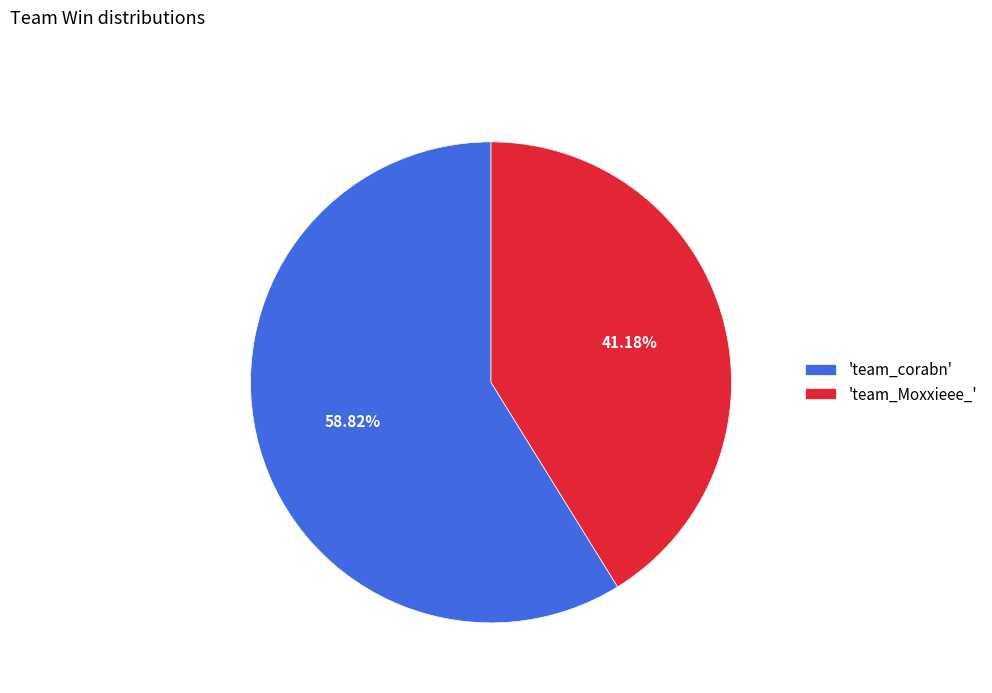

Which category has the biggest portion of the pie?

'team_corabn'